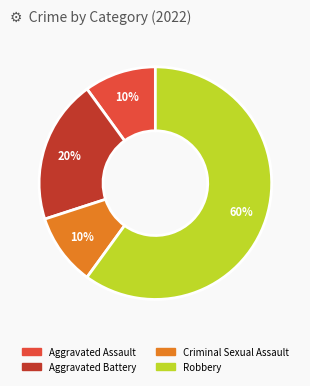

What is the largest slice in the pie chart?

Robbery